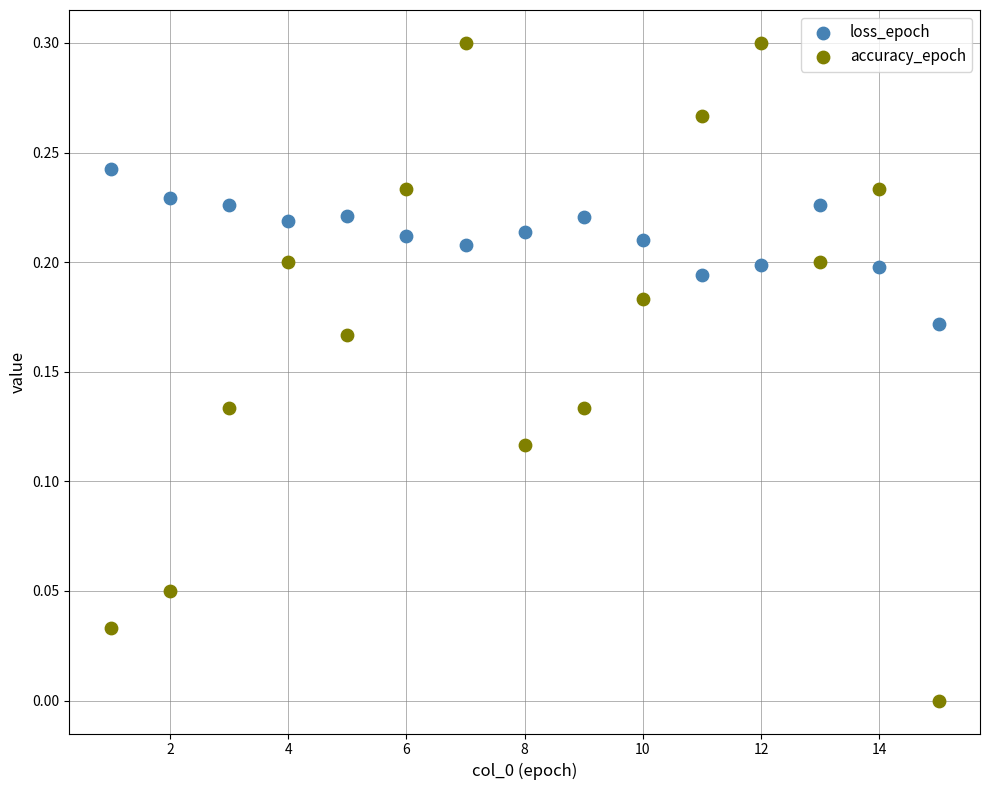

Which series reaches the minimum Y coordinate?

accuracy_epoch